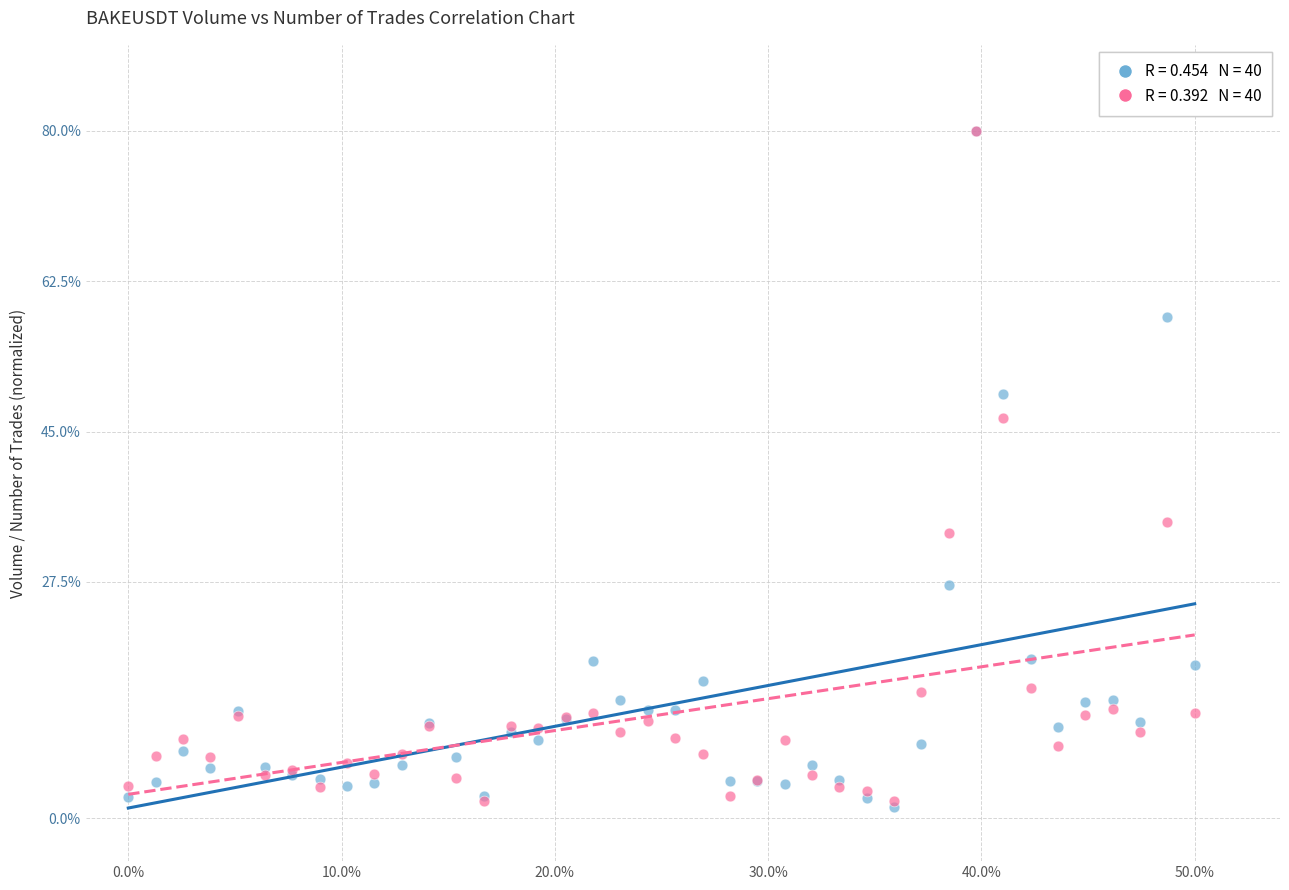

Across all series, what Y value is closest to 40?

34.5